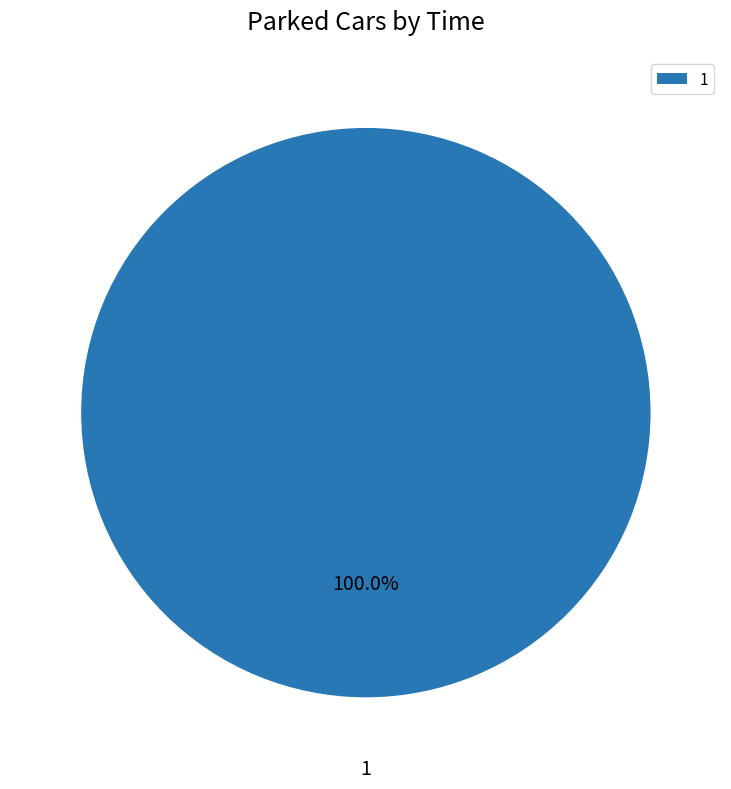

Is there a majority slice in this chart?

Yes